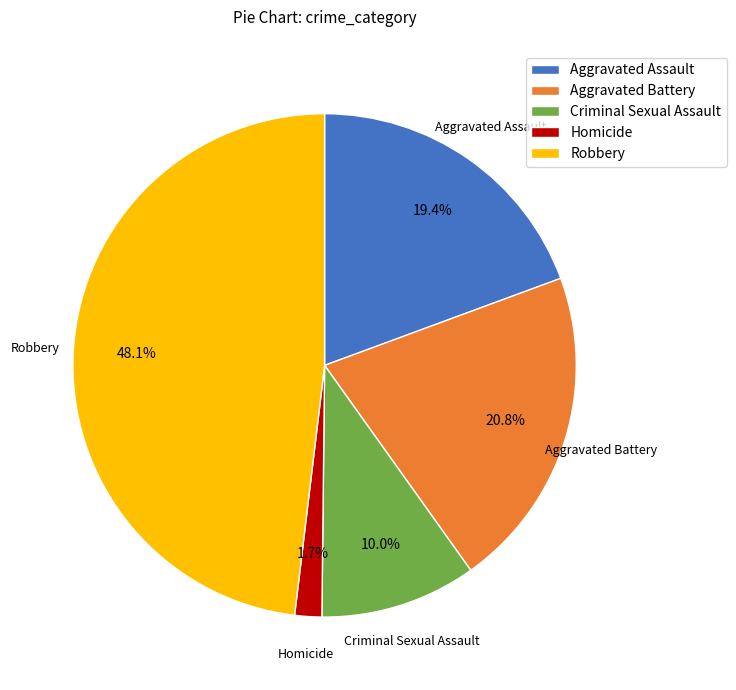

What percentage is NOT represented by Homicide?

98.3%